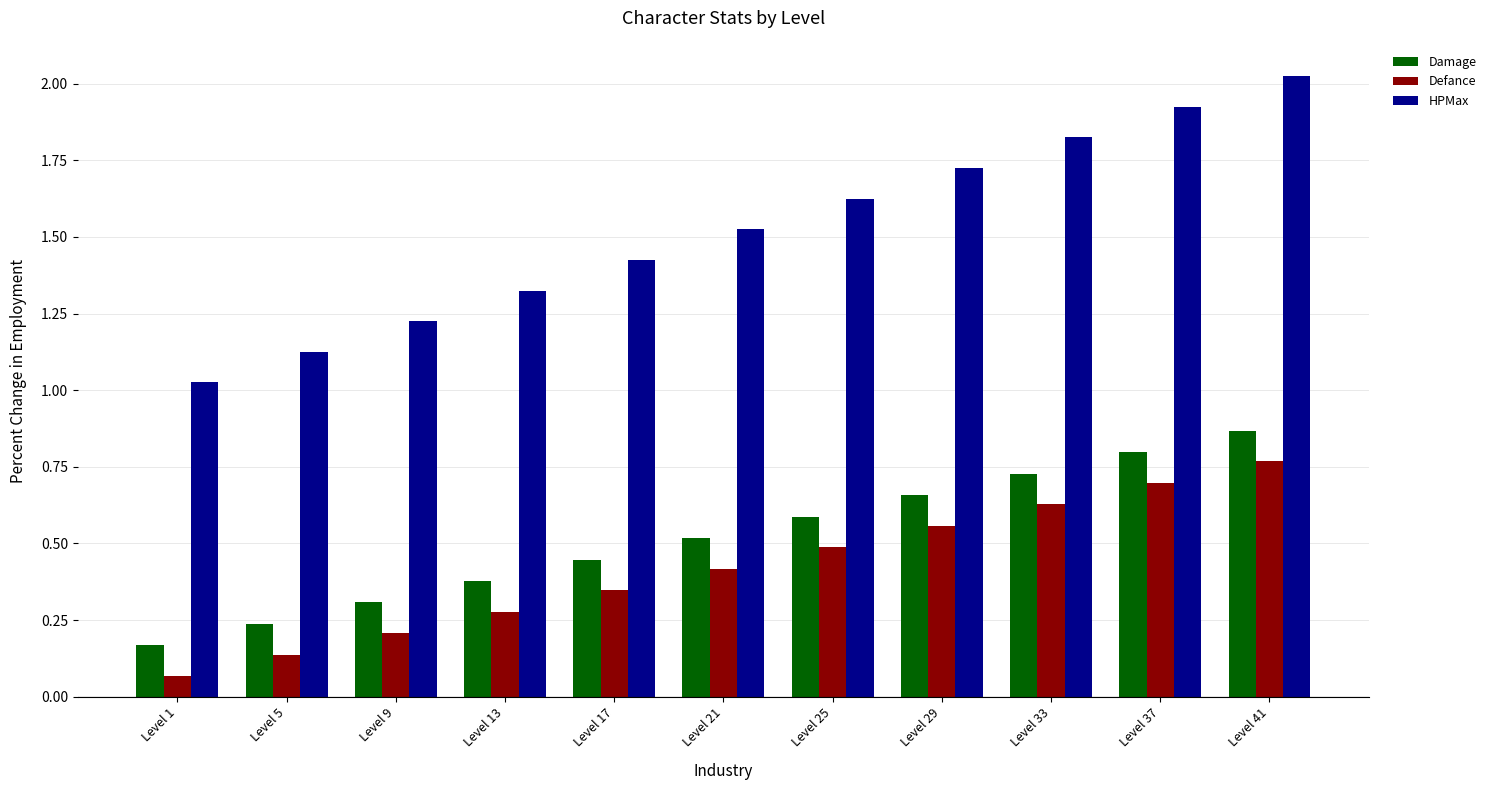

List the labels in order of HPMax value, smallest first.

Level 1, Level 5, Level 9, Level 13, Level 17, Level 21, Level 25, Level 29, Level 33, Level 37, Level 41